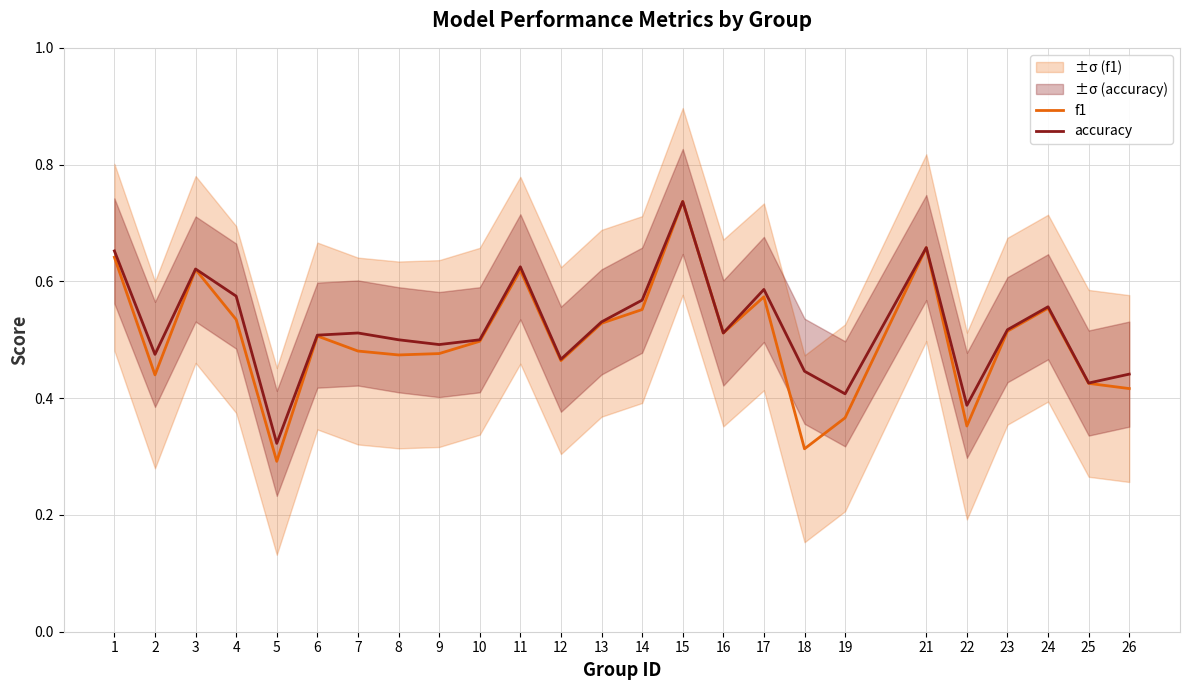

Rank the series by their maximum value, from highest to lowest.

f1, accuracy